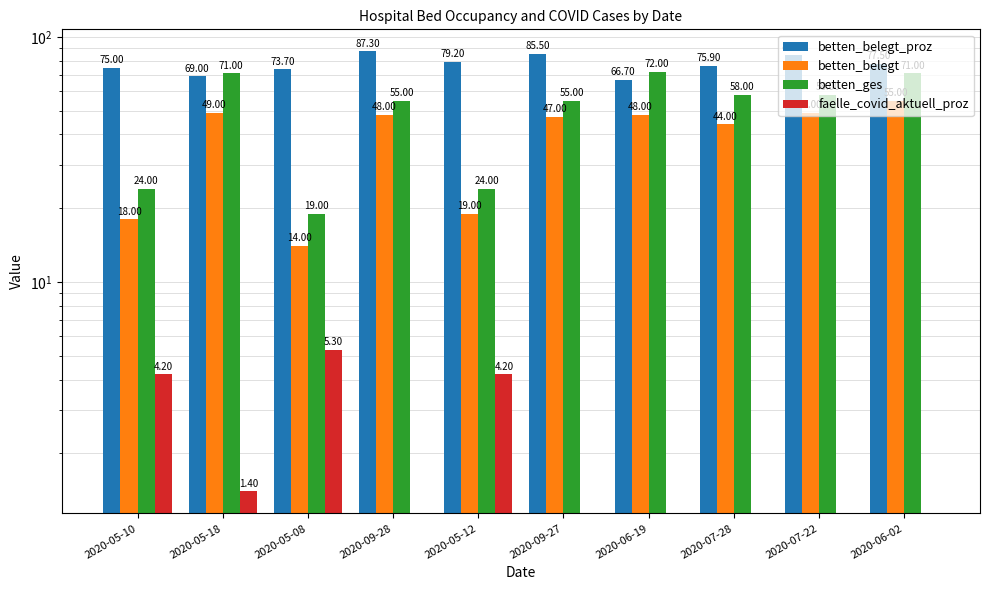

Reading left to right, extract all data points from this chart.

betten_belegt_proz: 2020-05-10=75.0	2020-05-18=69.0	2020-05-08=73.7	2020-09-28=87.3	2020-05-12=79.2	2020-09-27=85.5	2020-06-19=66.7	2020-07-28=75.9	2020-07-22=84.5	2020-06-02=77.5
betten_belegt: 2020-05-10=18.0	2020-05-18=49.0	2020-05-08=14.0	2020-09-28=48.0	2020-05-12=19.0	2020-09-27=47.0	2020-06-19=48.0	2020-07-28=44.0	2020-07-22=49.0	2020-06-02=55.0
betten_ges: 2020-05-10=24.0	2020-05-18=71.0	2020-05-08=19.0	2020-09-28=55.0	2020-05-12=24.0	2020-09-27=55.0	2020-06-19=72.0	2020-07-28=58.0	2020-07-22=58.0	2020-06-02=71.0
faelle_covid_aktuell_proz: 2020-05-10=4.2	2020-05-18=1.4	2020-05-08=5.3	2020-09-28=0.0	2020-05-12=4.2	2020-09-27=0.0	2020-06-19=0.0	2020-07-28=0.0	2020-07-22=0.0	2020-06-02=0.0